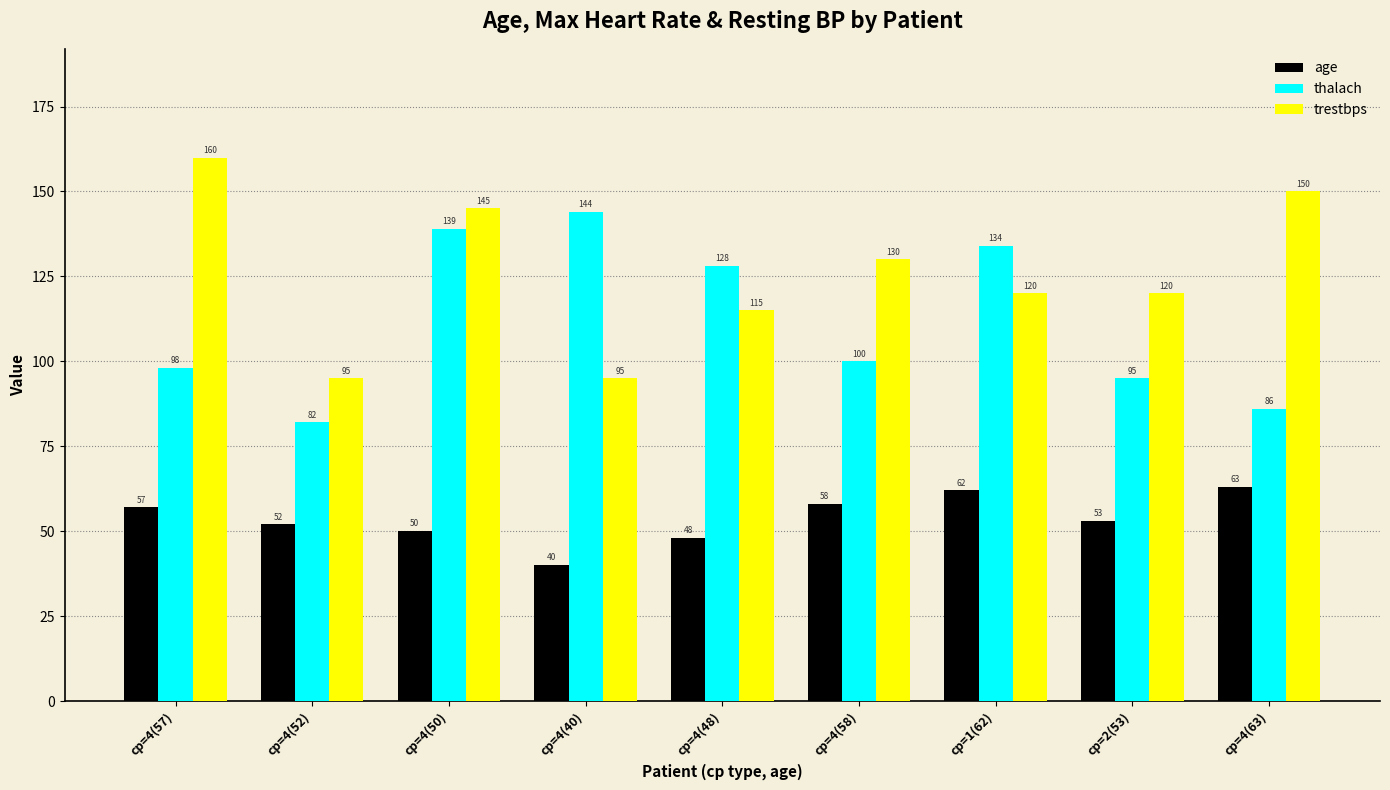

Where does the age series first go above 53?

cp=4(57)